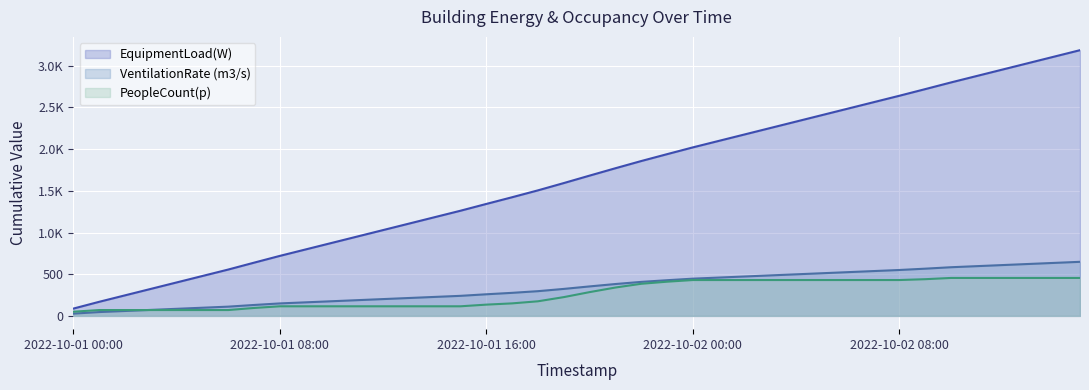

Does the chart display data point markers on the line(s)?

No